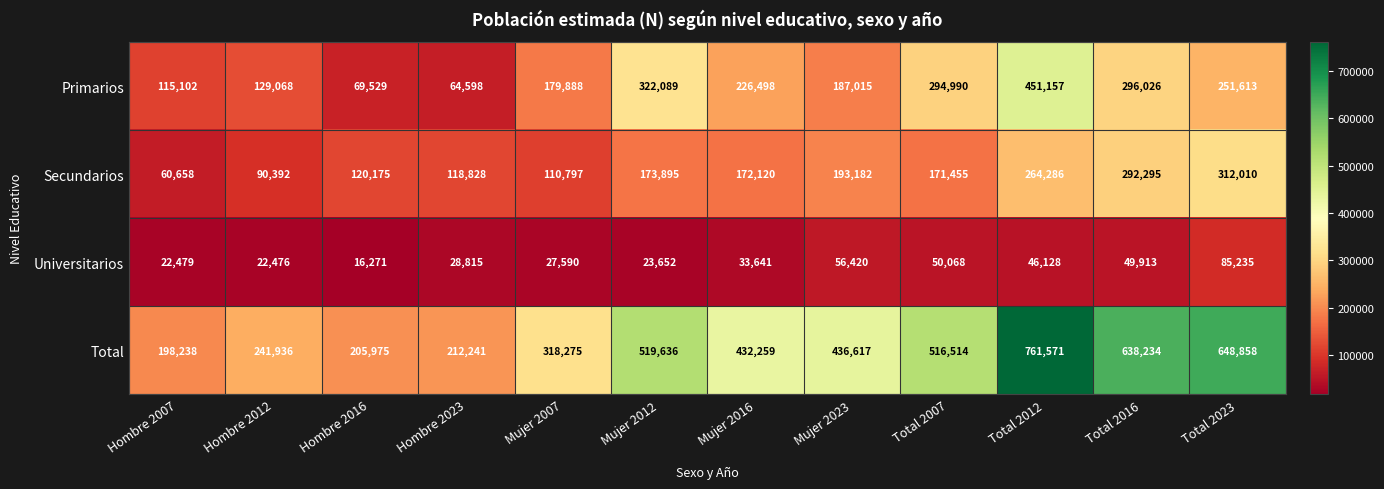

List the series in order of their peak value, lowest first.

Universitarios, Secundarios, Primarios, Total